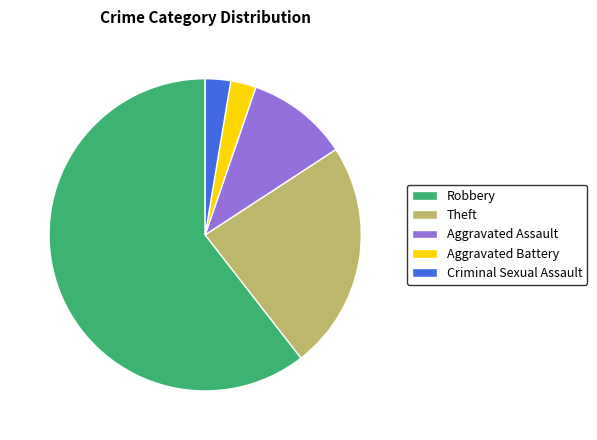

Does Criminal Sexual Assault account for over 50% of the chart?

No